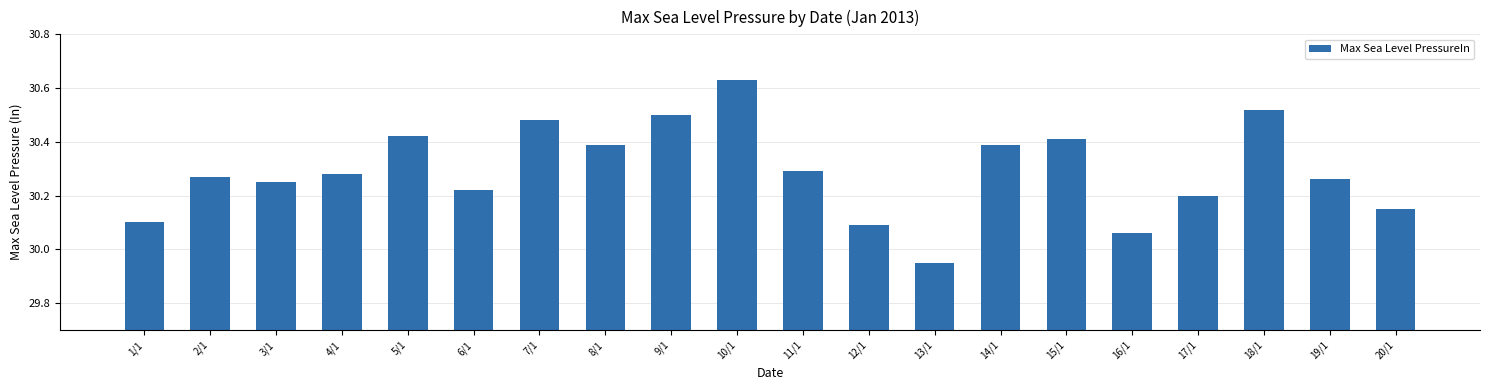

What is the difference between the second highest and second lowest values?

0.5